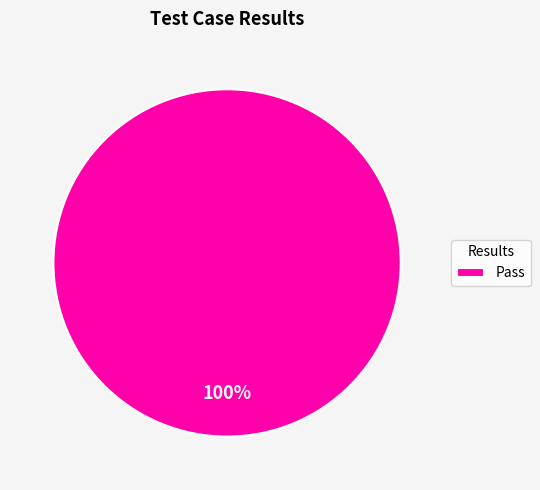

Is it true that Pass is 100% of the pie?

True